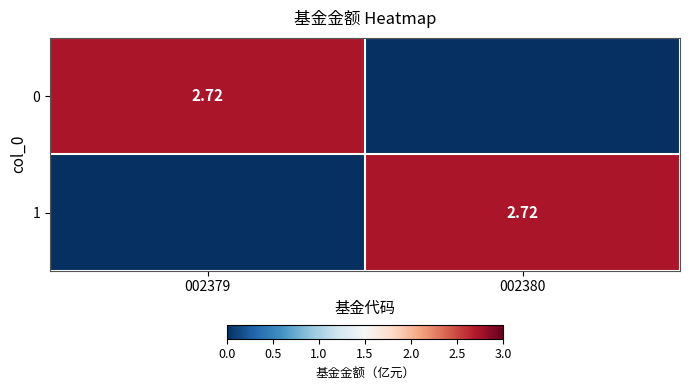

The value of 0 at 002380 is 0.0. True or false?

True